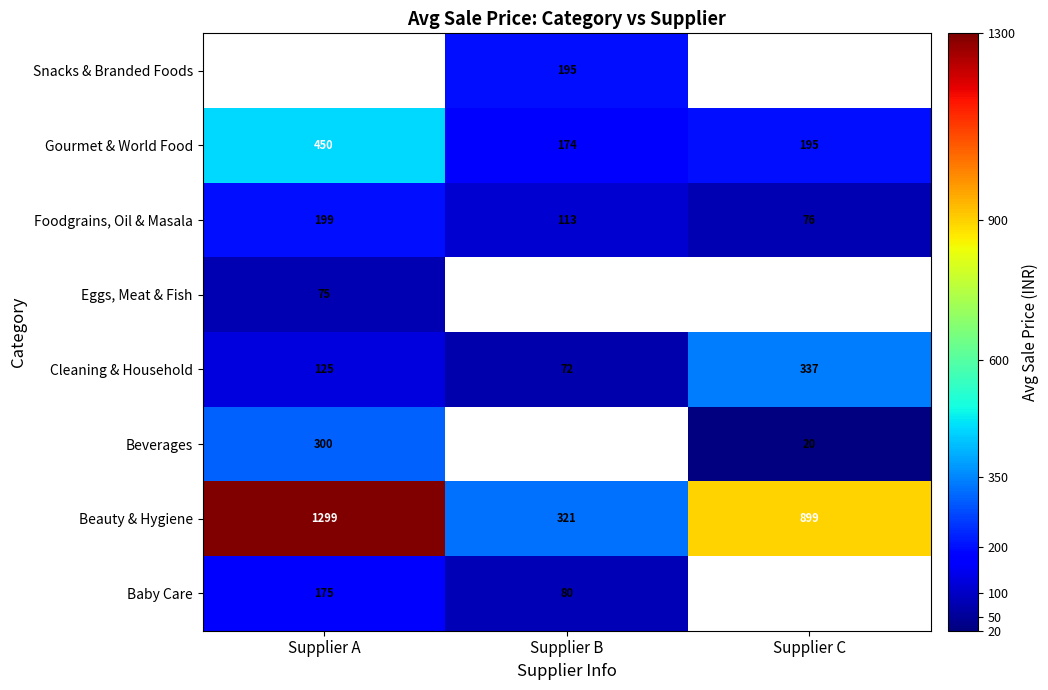

The Foodgrains, Oil & Masala series shows 110.3 at Supplier C. True or false?

False